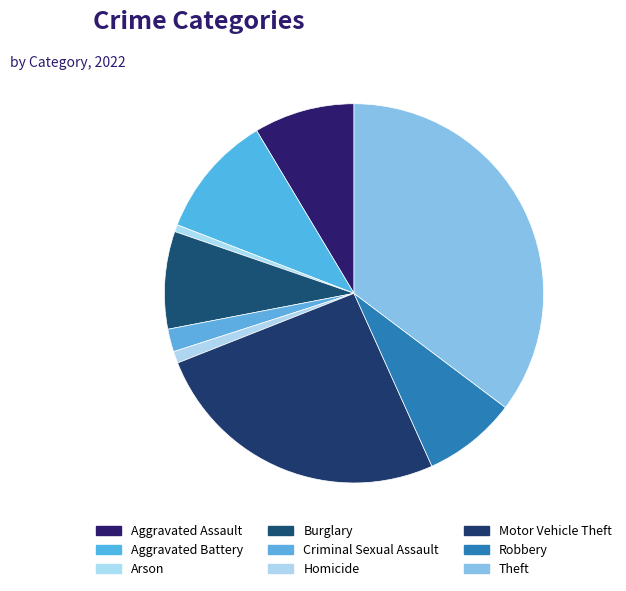

Count the number of slices in the pie.

9